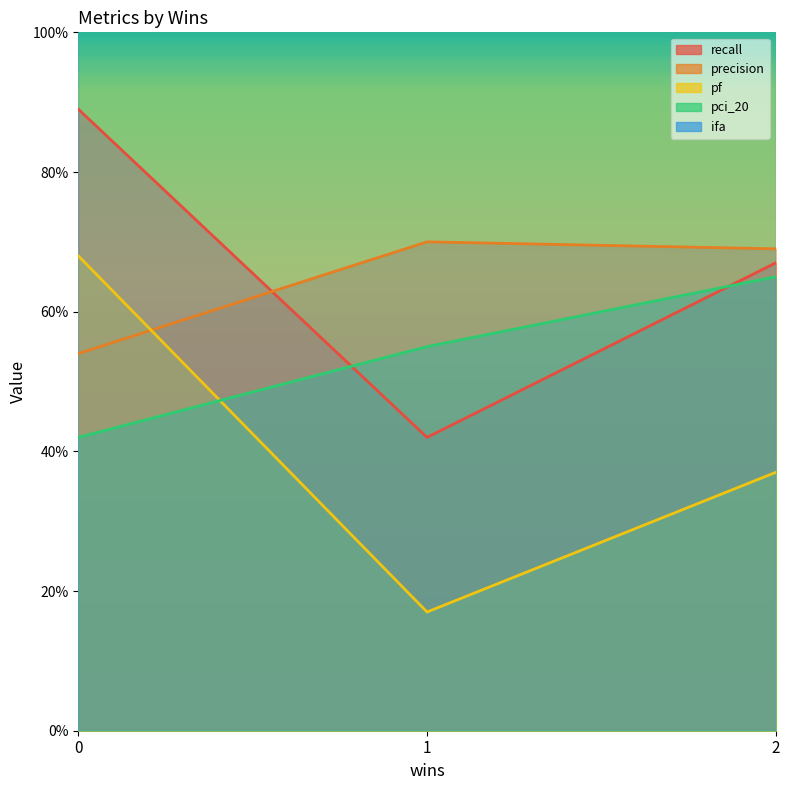

True or false: recall has a value of 1.4 at rectracker.csv.

False